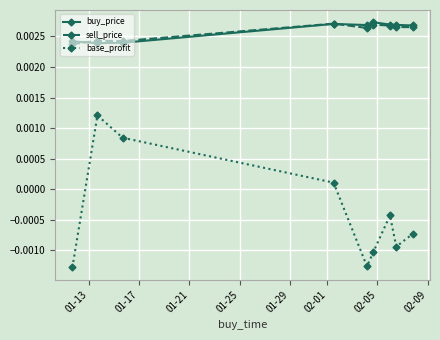

True or false: base_profit and buy_price cross at least once.

False